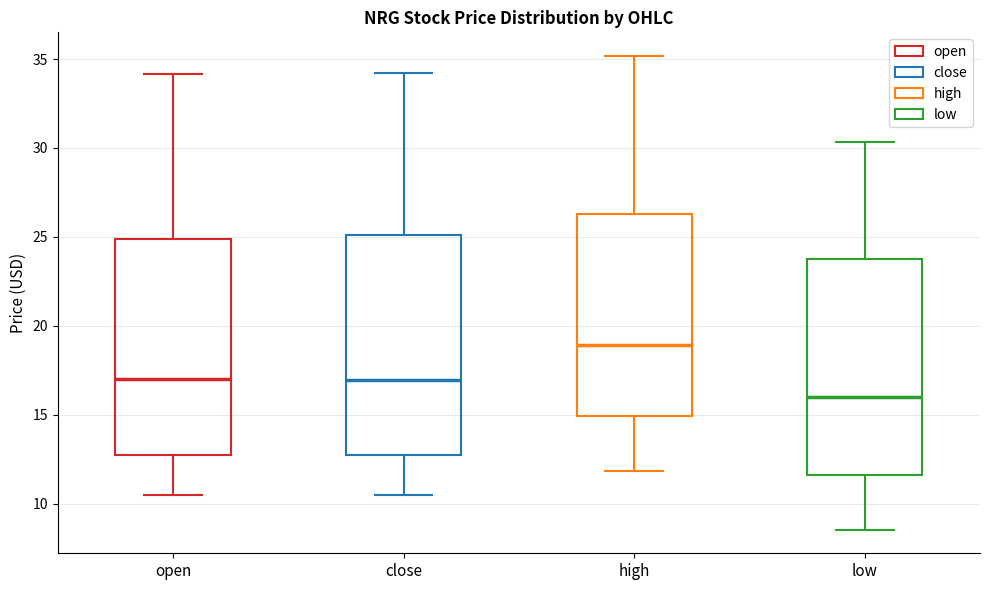

Reading left to right, read every box against the y-axis: the position of its median line, the range the box covers, and the ends of its whiskers. The values are not printed on the chart, so give them approximately, as read against the axis.

open: median 17.0, box 12.5 to 25.0, whiskers 10.5 to 34.0
close: median 17.0, box 12.5 to 25.0, whiskers 10.5 to 34.0
high: median 19.0, box 15.0 to 26.5, whiskers 12.0 to 35.0
low: median 16.0, box 11.5 to 23.5, whiskers 8.5 to 30.5